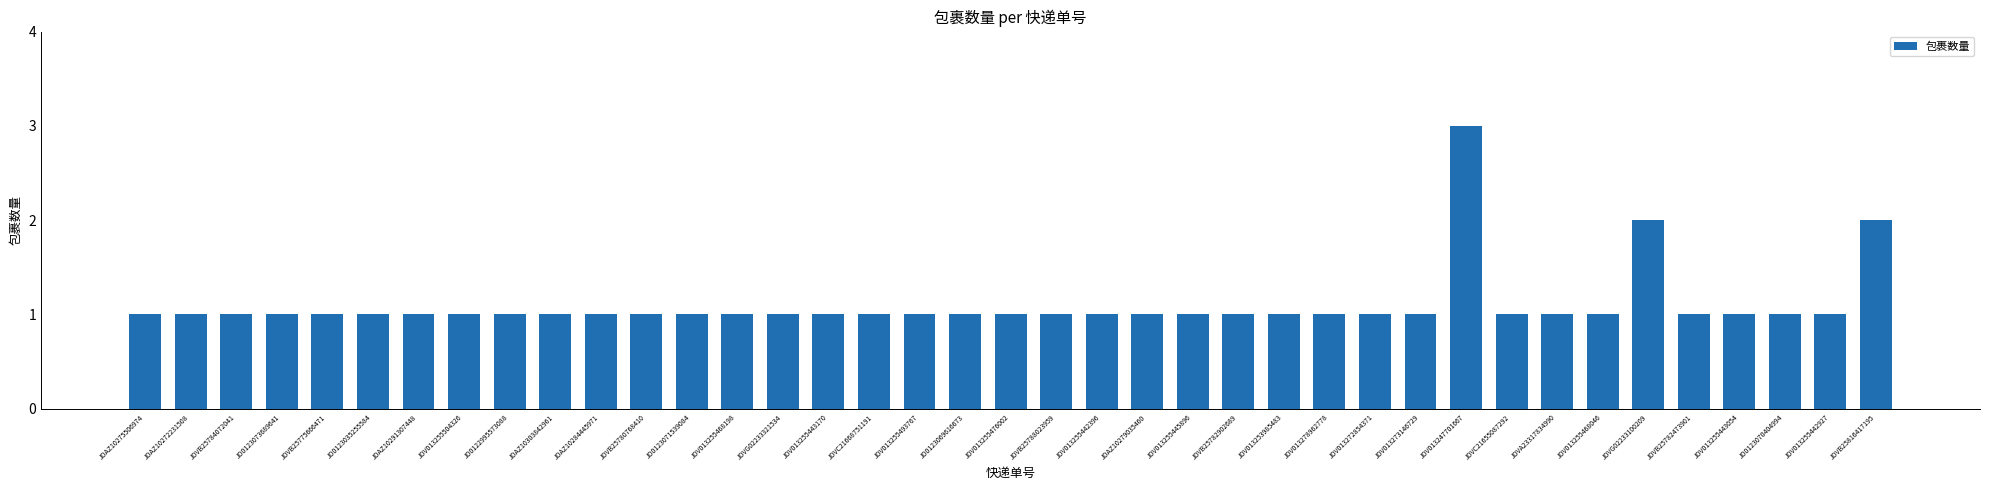

How many series are shown in this chart?

1